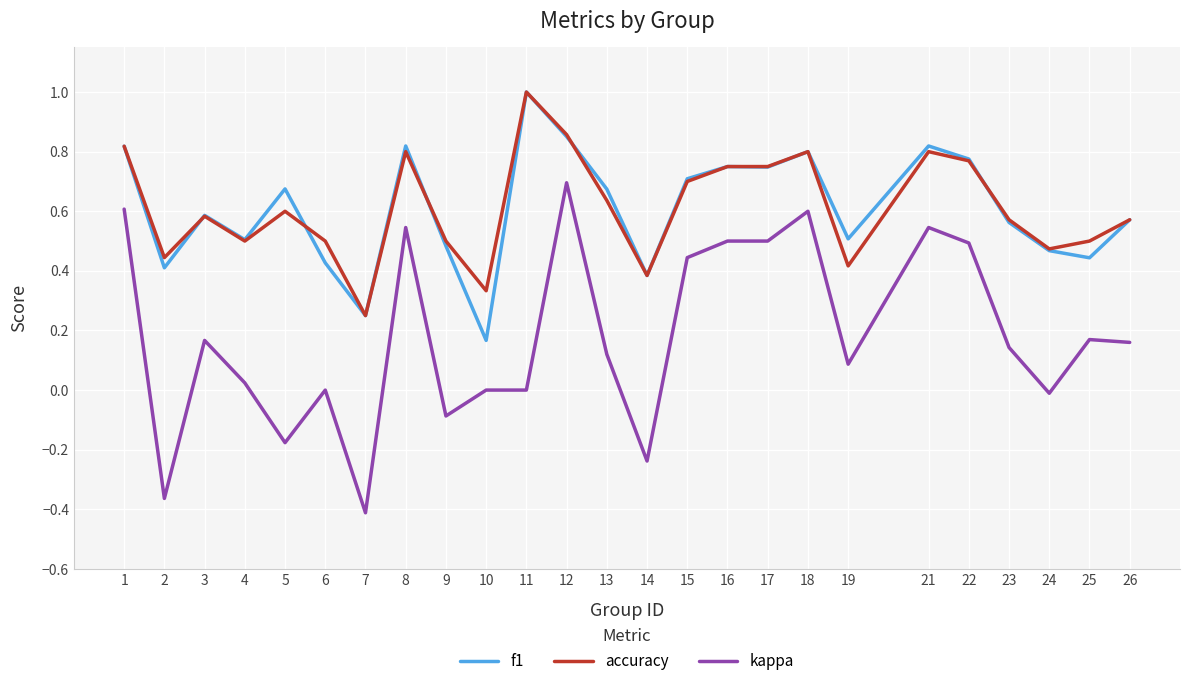

What is the maximum value for accuracy?

1.0